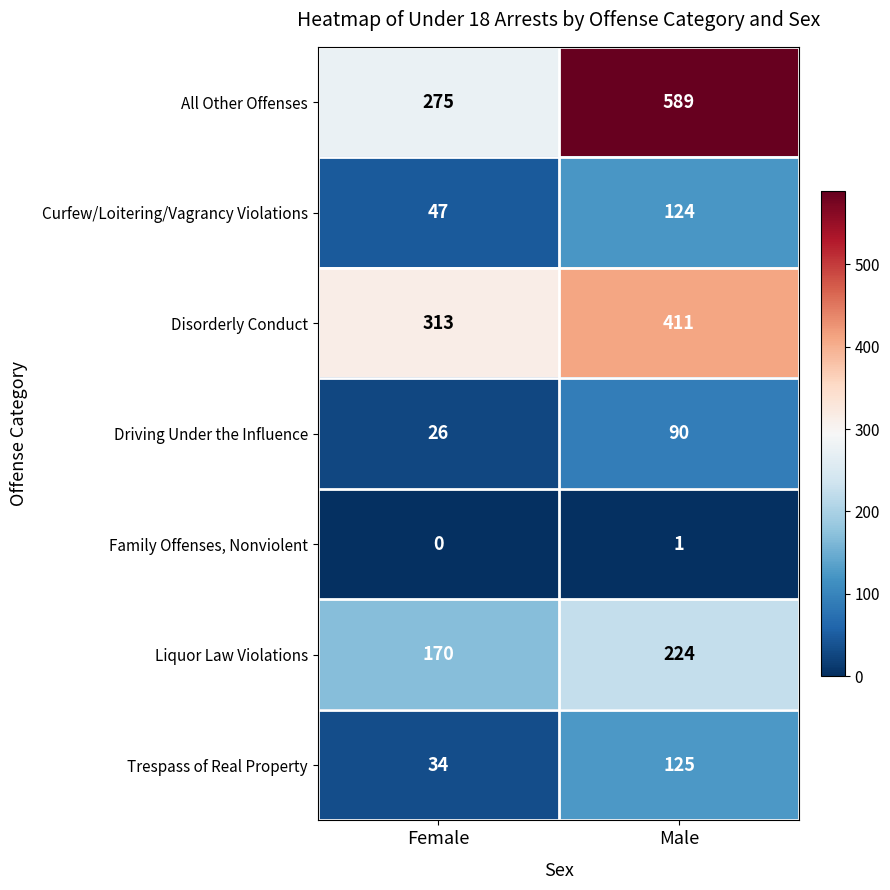

Which series changed the most between Female and Male?

All Other Offenses